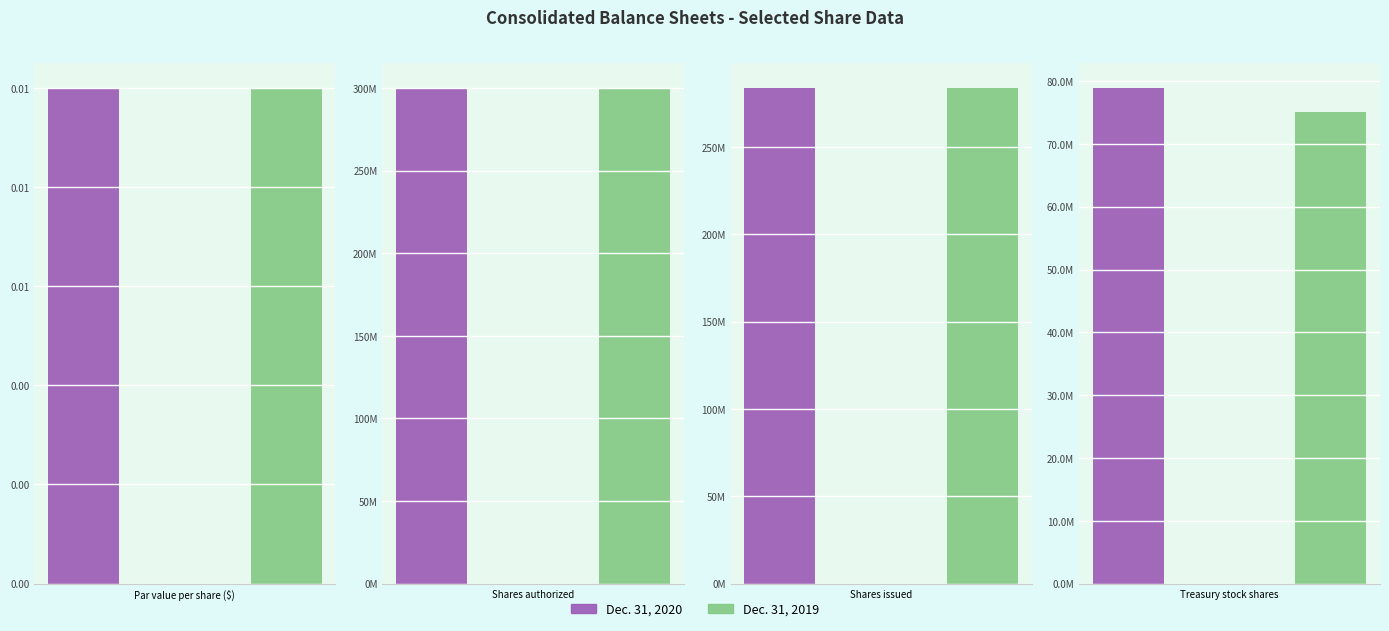

What is the difference between the second highest and second lowest values in the Dec. 31, 2019 series?

208700000.0